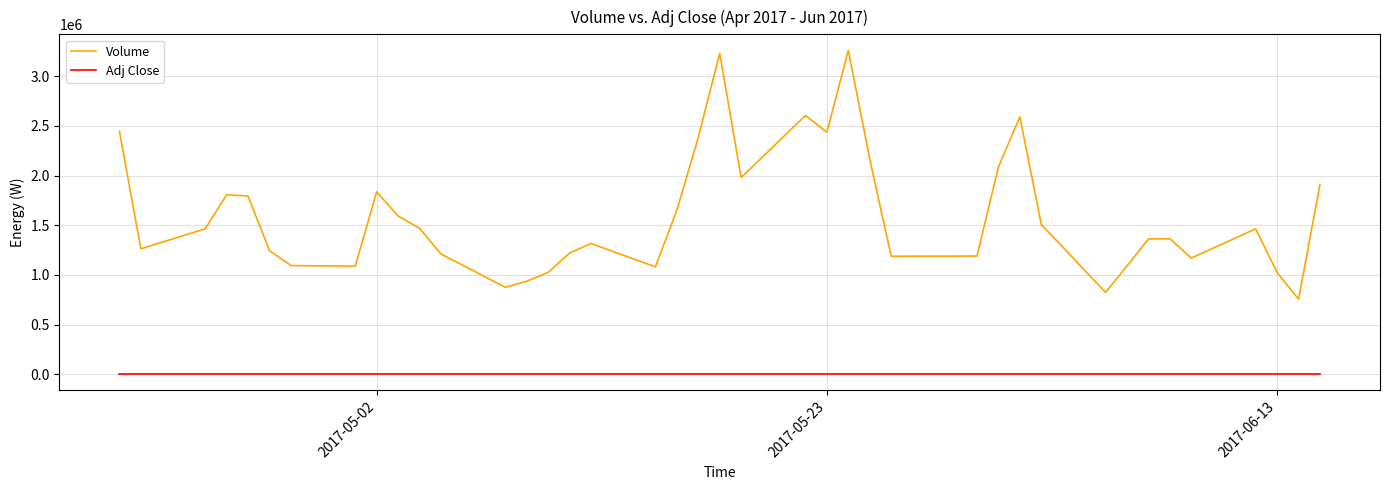

Which series has the widest spread of values?

Volume